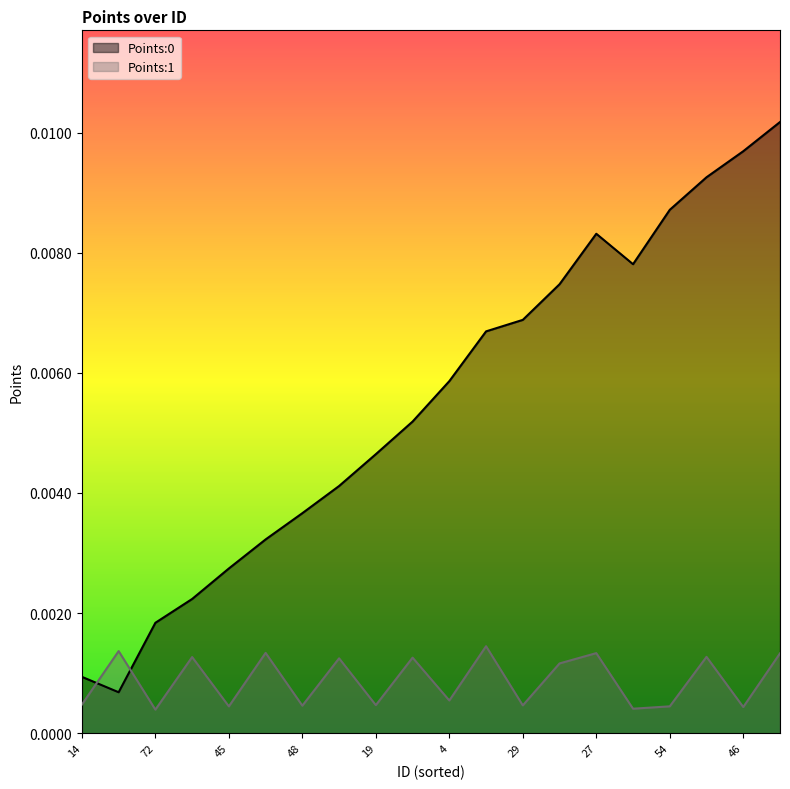

Is the value of Points:0 at 15 greater than the value of Points:1 at 41?

Yes